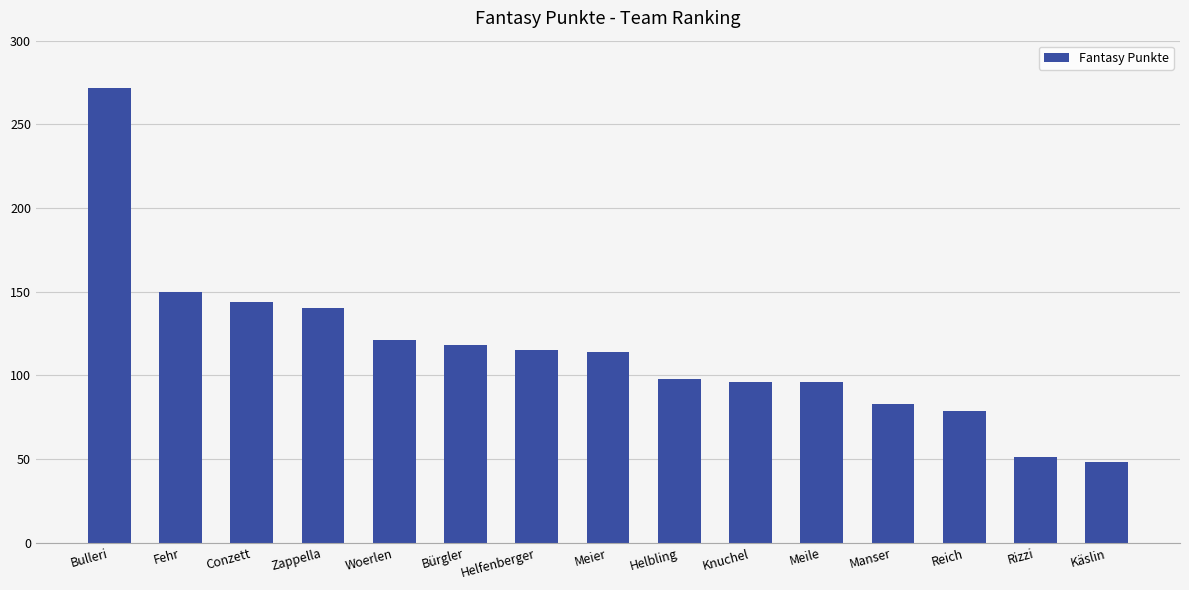

How many bars are there in total?

15